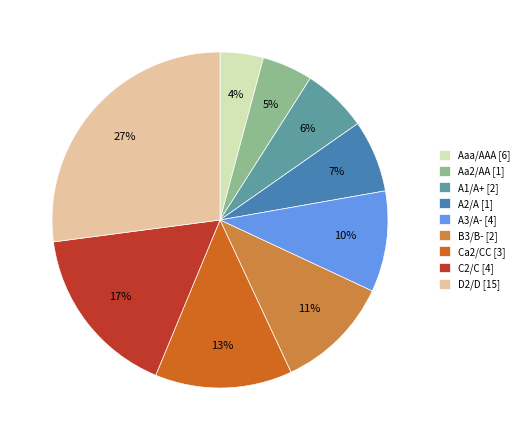

What percentage is the Ca2/CC slice, to the nearest percent?

13%